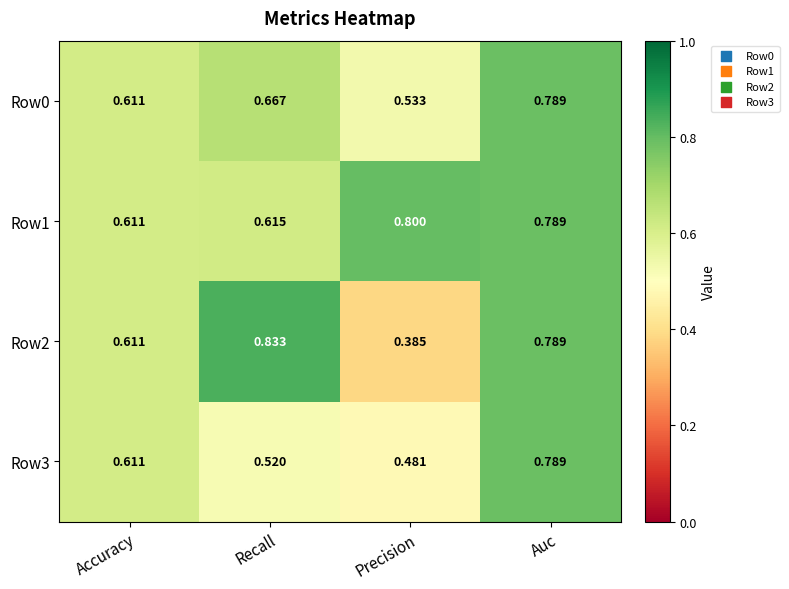

Where is Row3 nearest to the value 0?

Precision